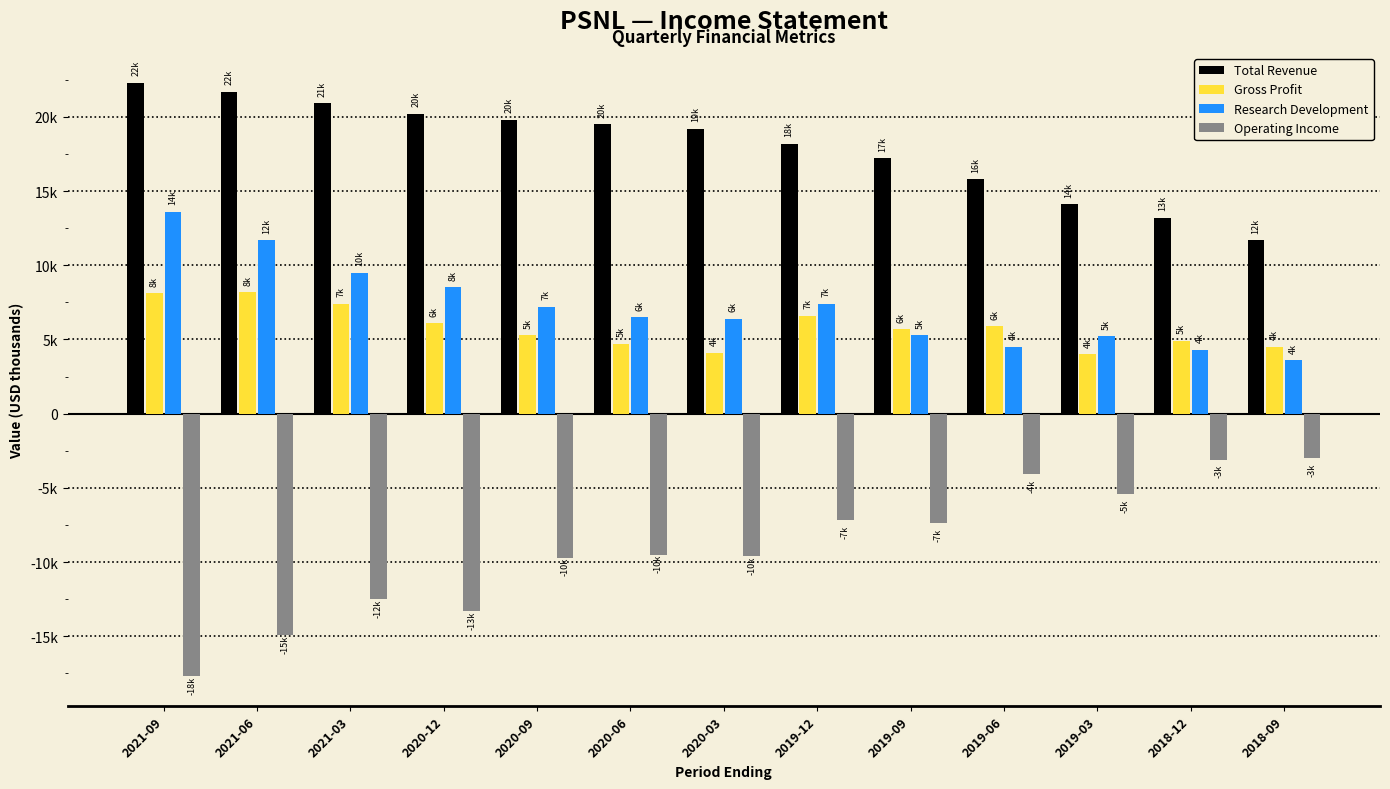

Does the chart contain any negative values?

Yes